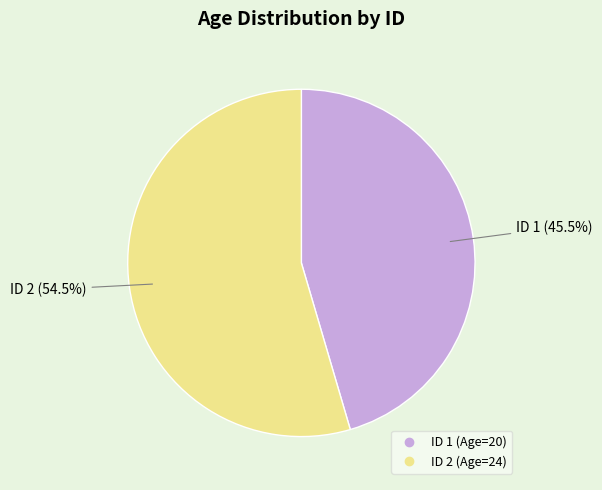

Is there any slice that represents more than half of the pie?

Yes